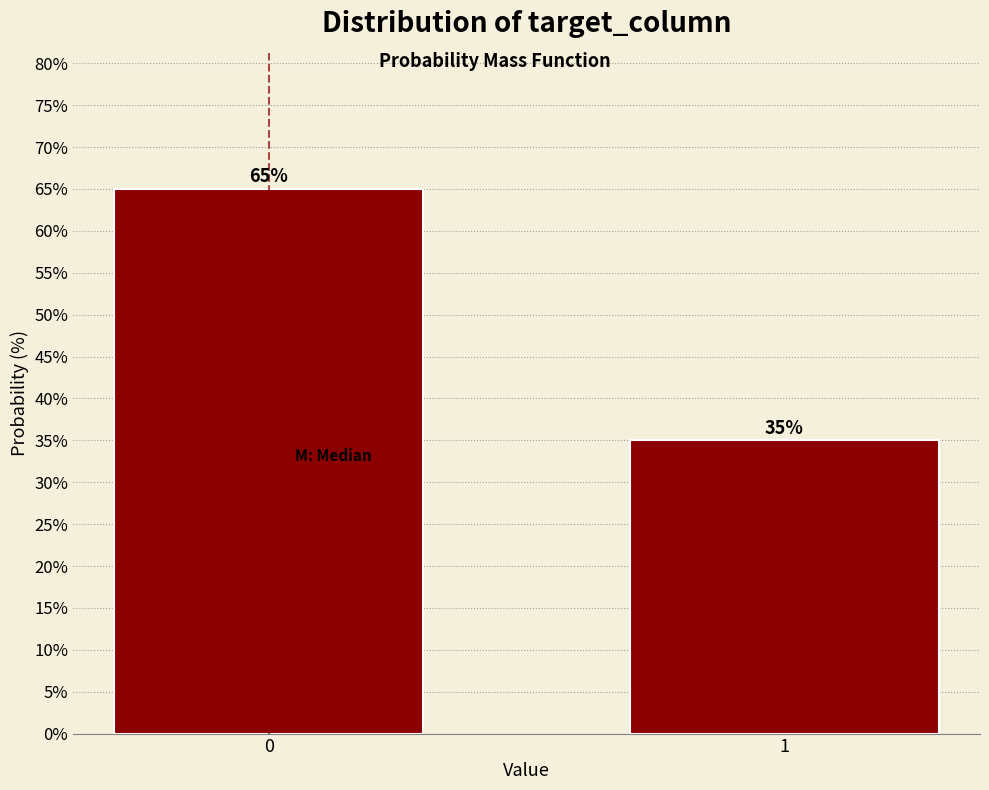

Reading left to right, transcribe all the data shown in this chart.

0=65	1=35